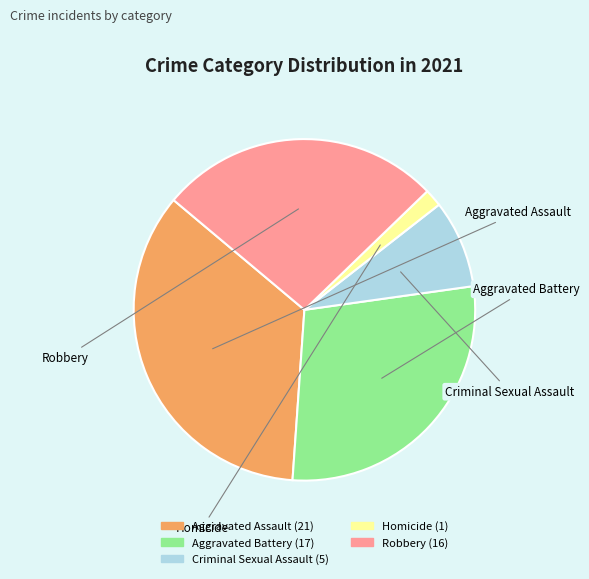

Count the number of slices in the pie.

5